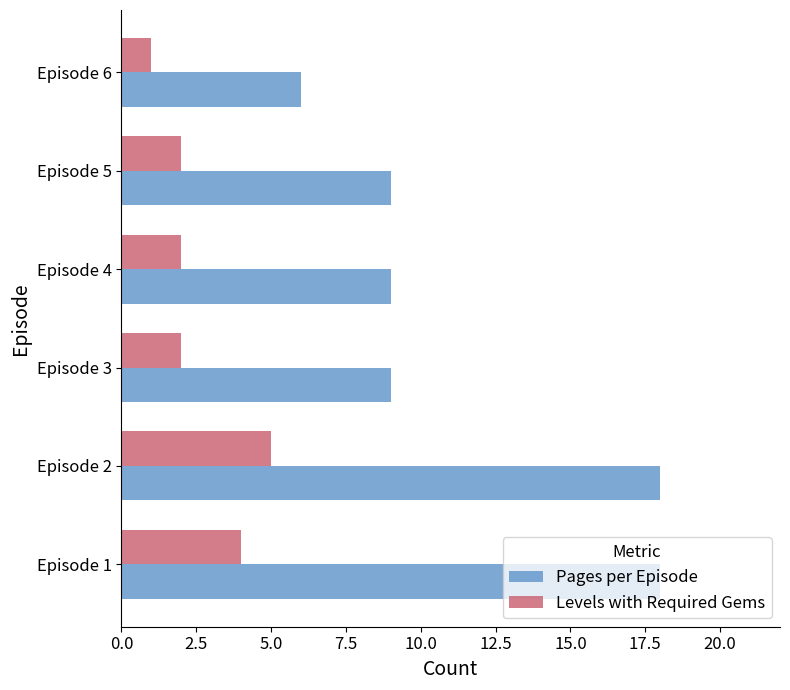

Is it true that Levels with Required Gems equals 2 at Episode 3?

True